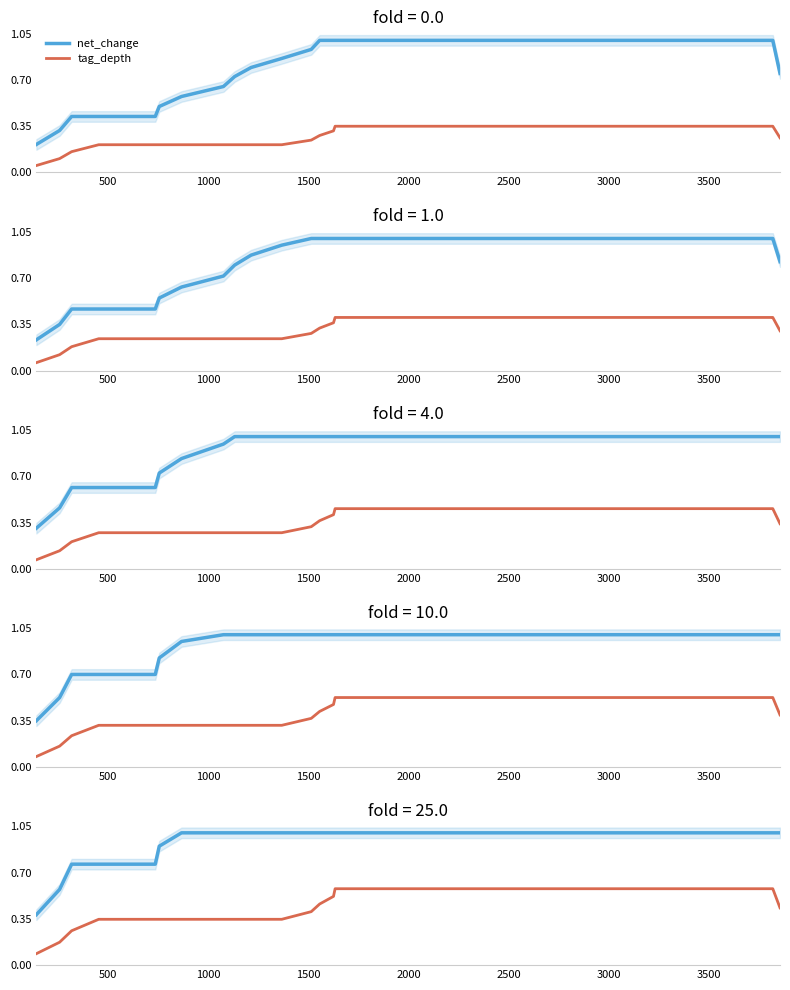

Does the chart display data point markers on the line(s)?

No